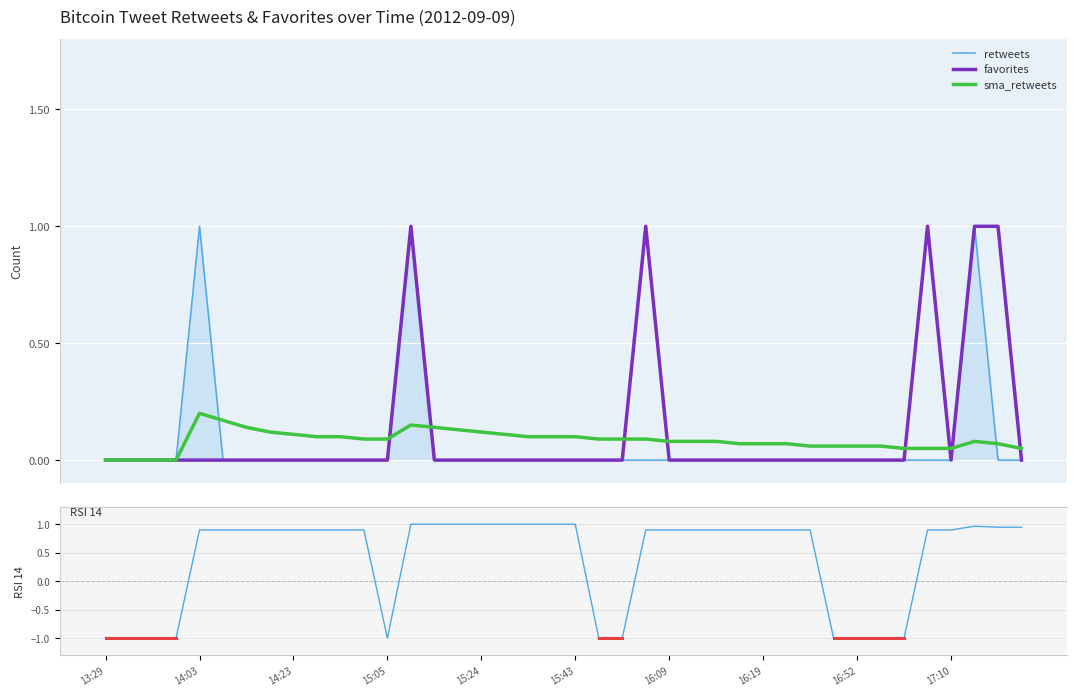

What is the smallest value displayed?

-1.0